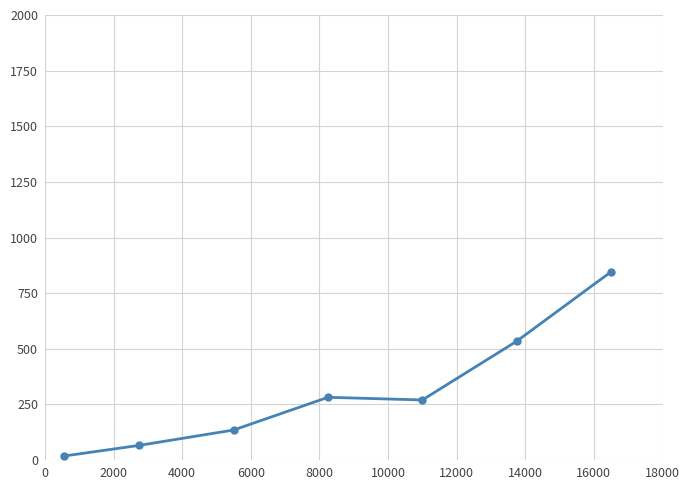

True or false: the data has more than 2 interior local peaks.

False